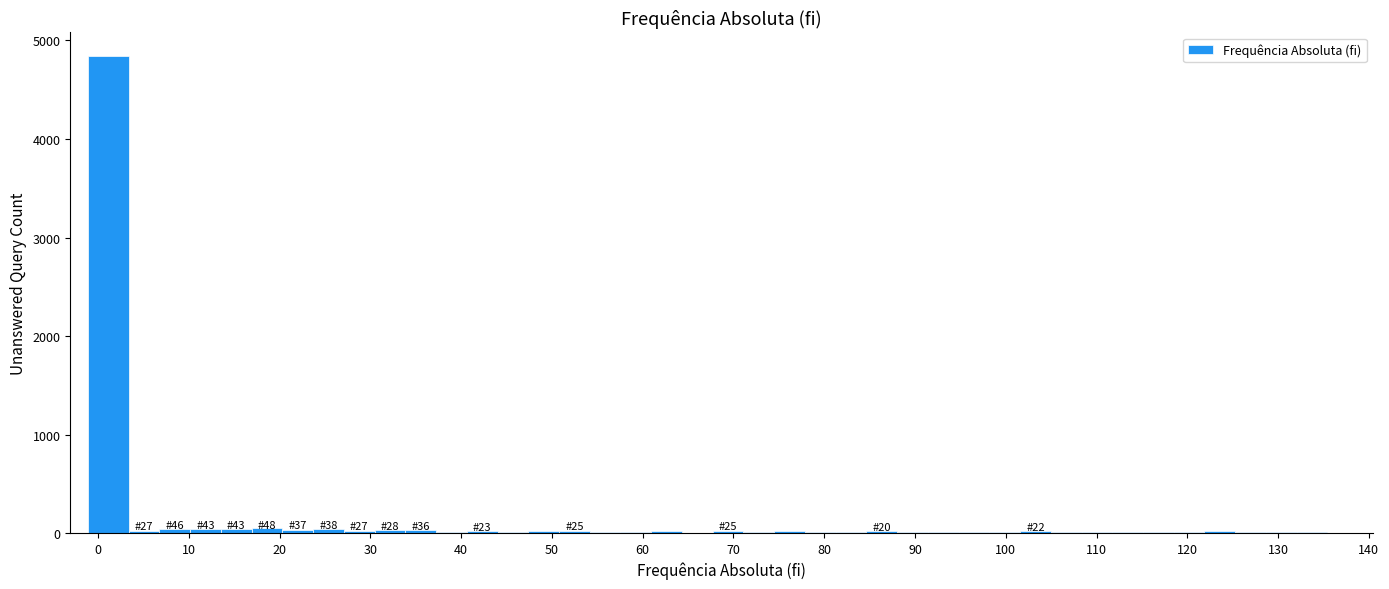

Around what value on the x-axis is the tallest bar? Give the approximate position of its centre, as read against the axis.

1